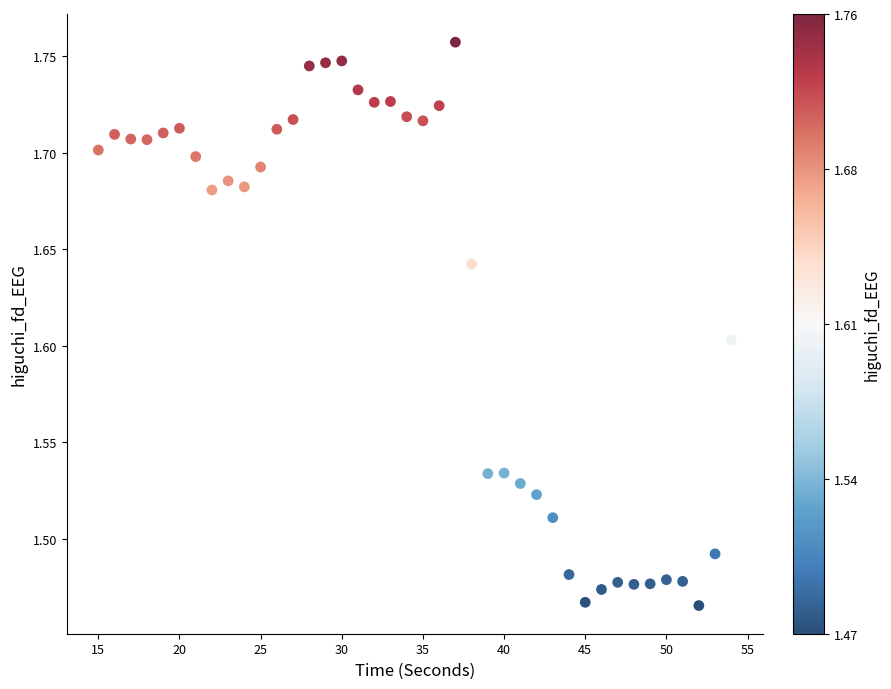

What is the range of X values (max minus min)?

39.0